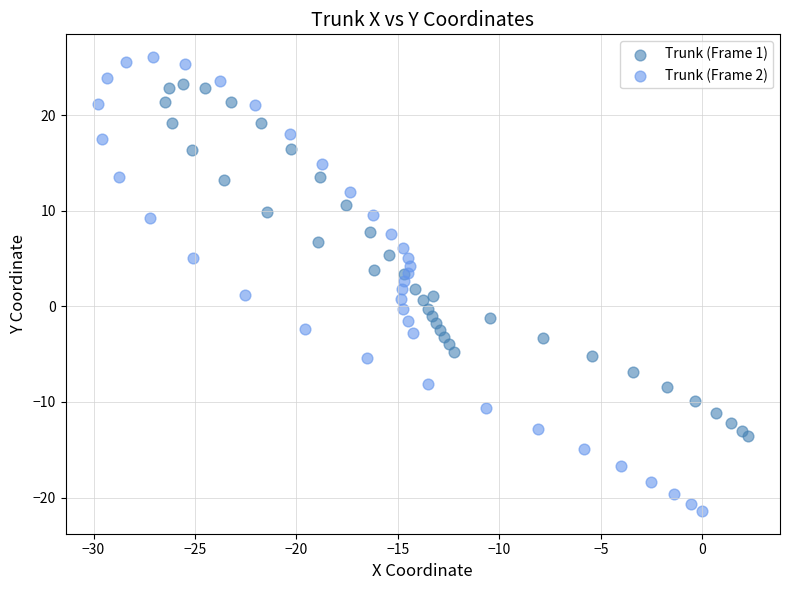

Which series has the largest Y range (max minus min)?

Trunk (Frame 2)